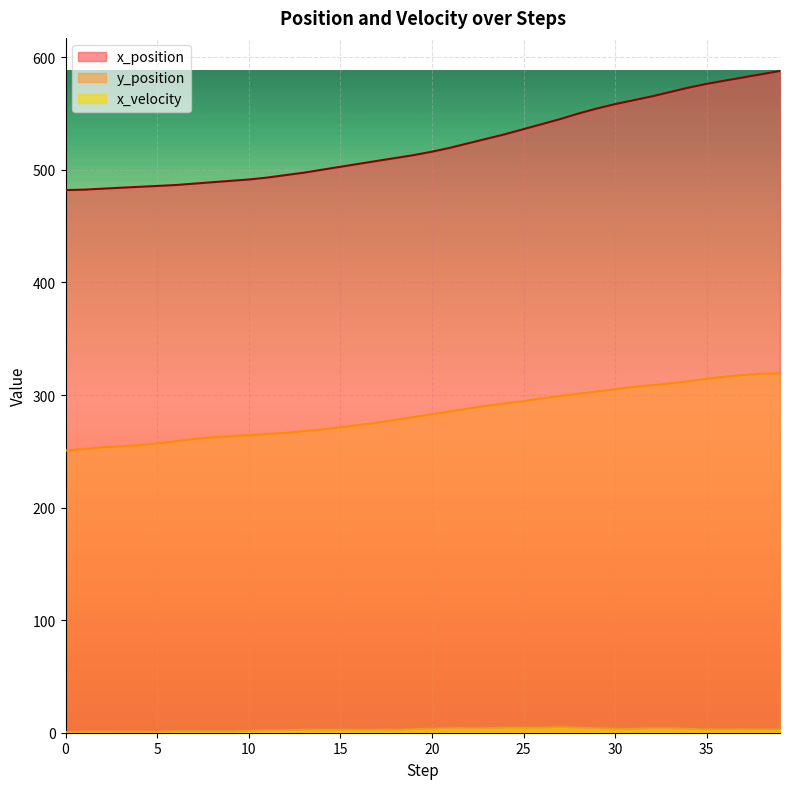

What is the value of the y_position point at the 7th from the left?

258.9